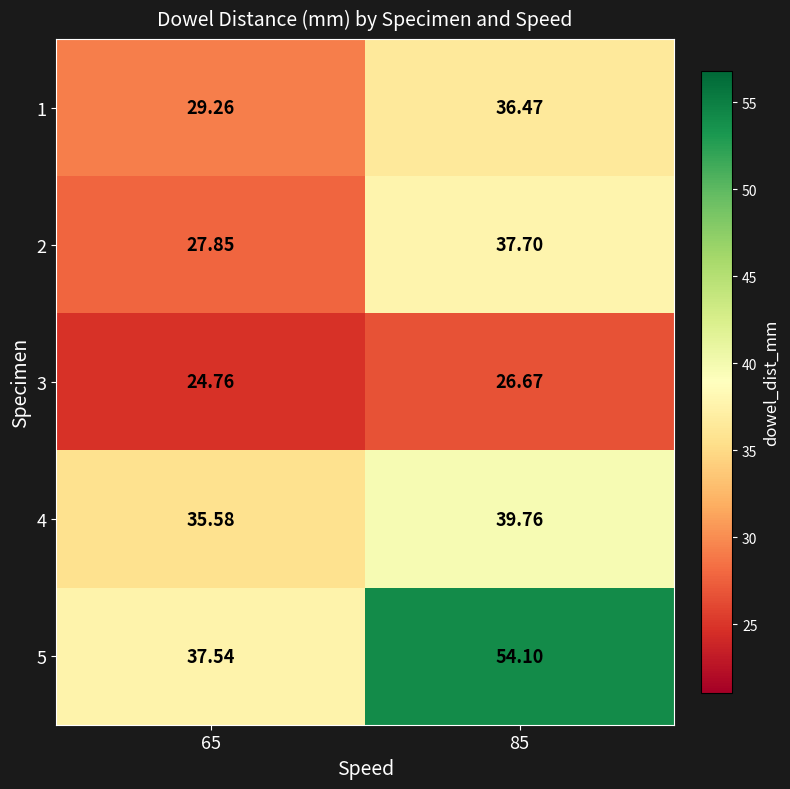

How many series are shown in this chart?

5